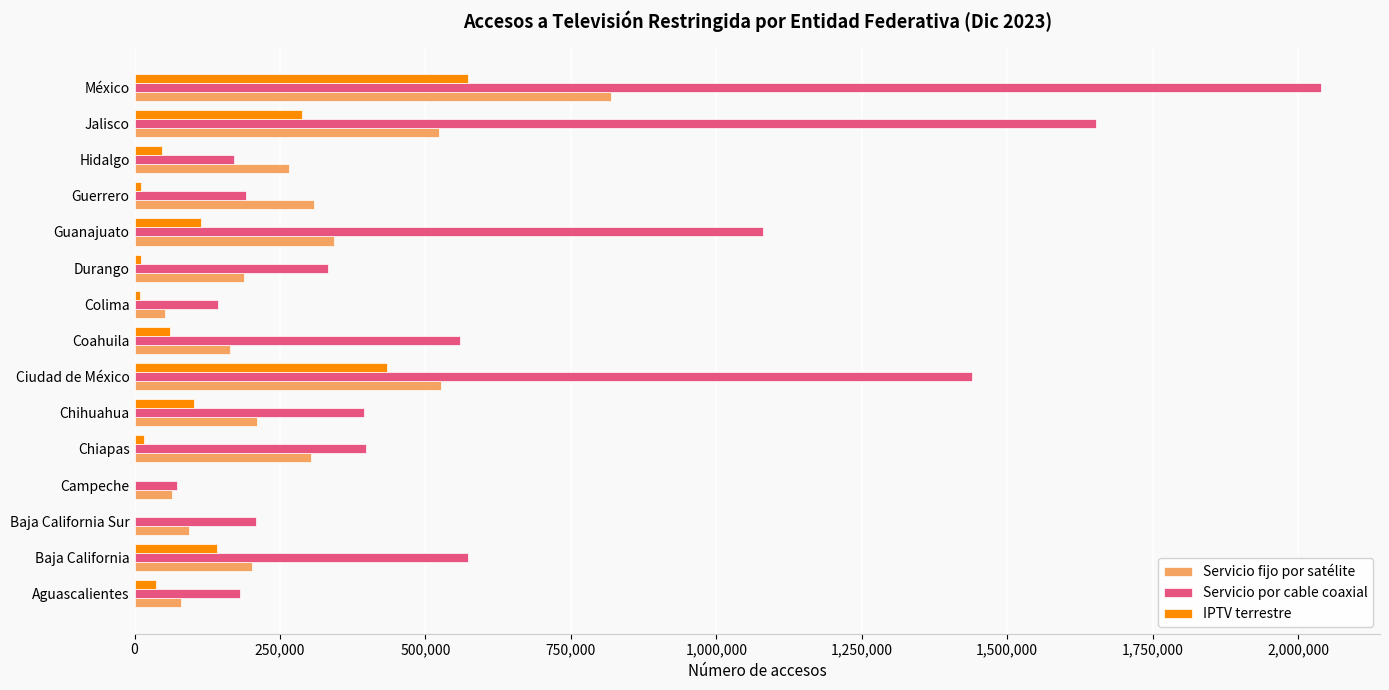

The value of Servicio fijo por satélite at Hidalgo is 81655. True or false?

False